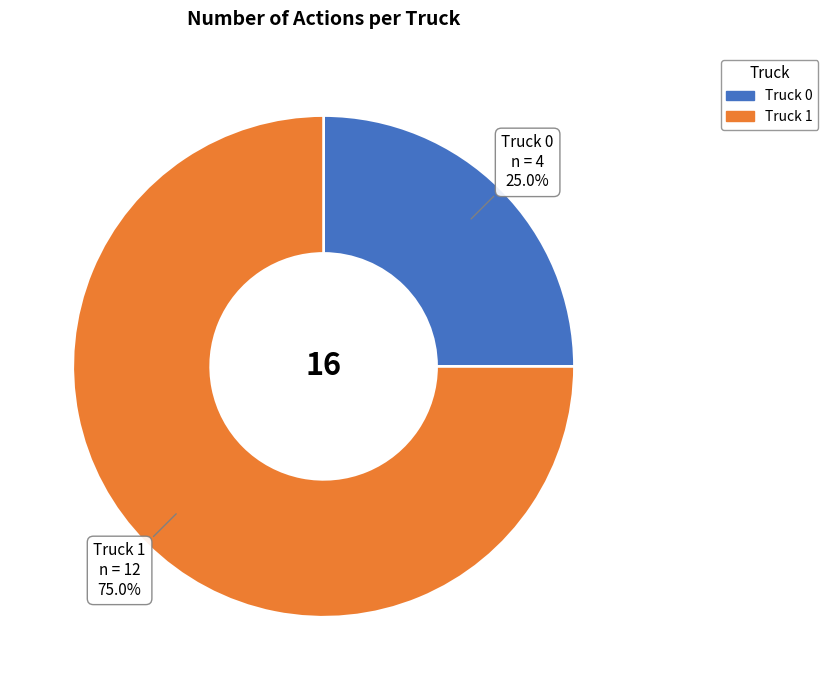

Is it true that Truck 1 is 75% of the pie?

True